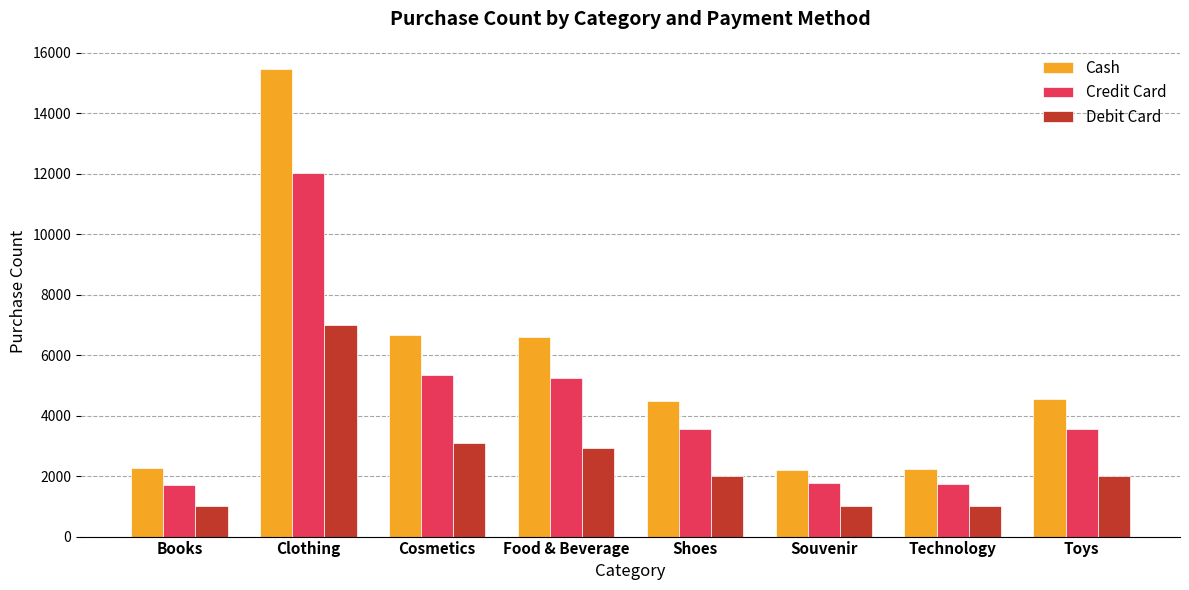

Where does the Credit Card series first go above 3553?

Clothing